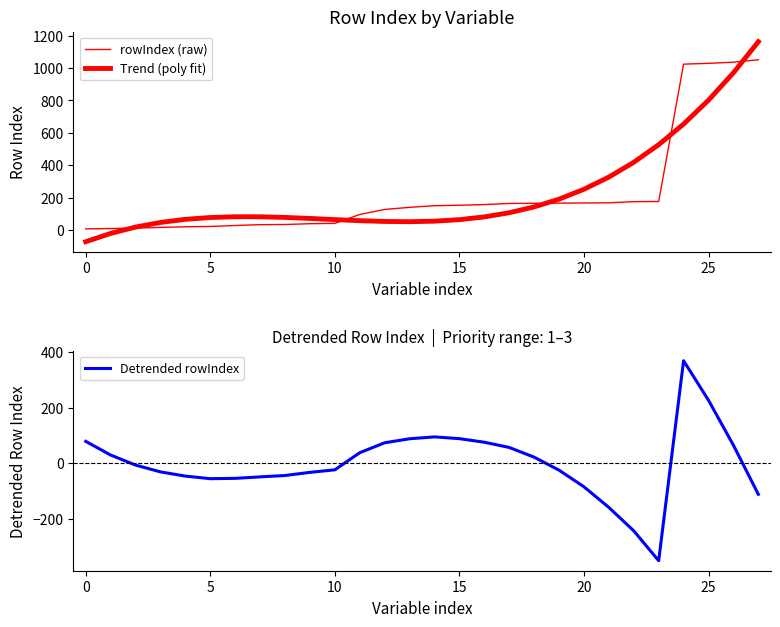

In Trend (poly fit), how many points are lower than both neighbors (excluding endpoints)?

1